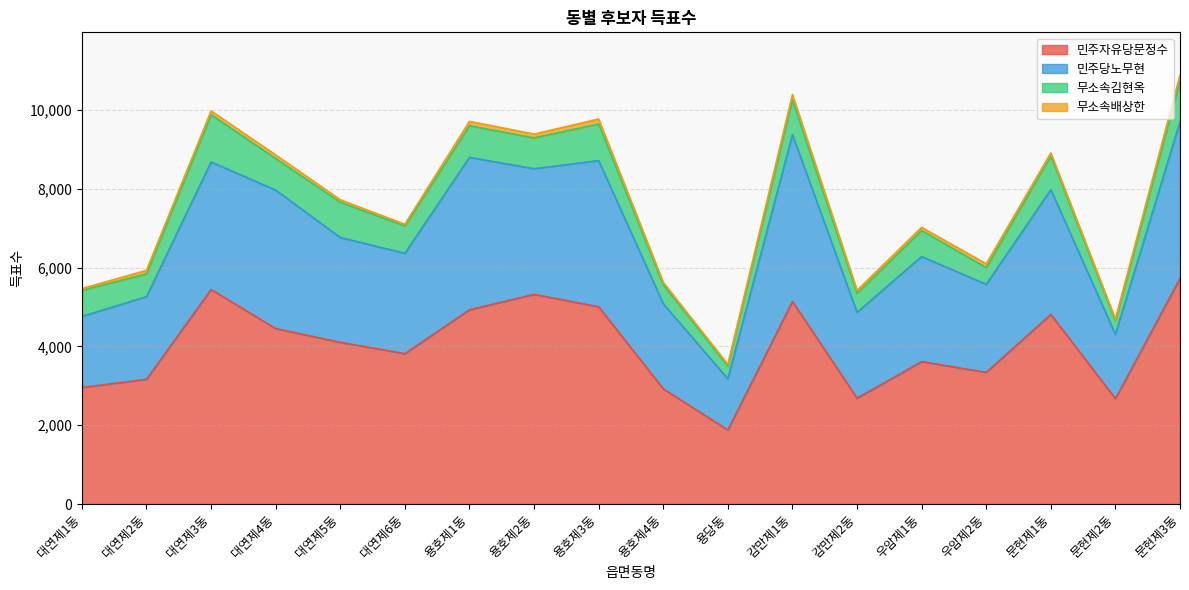

What is the label of the 11th point from the left?

용당동